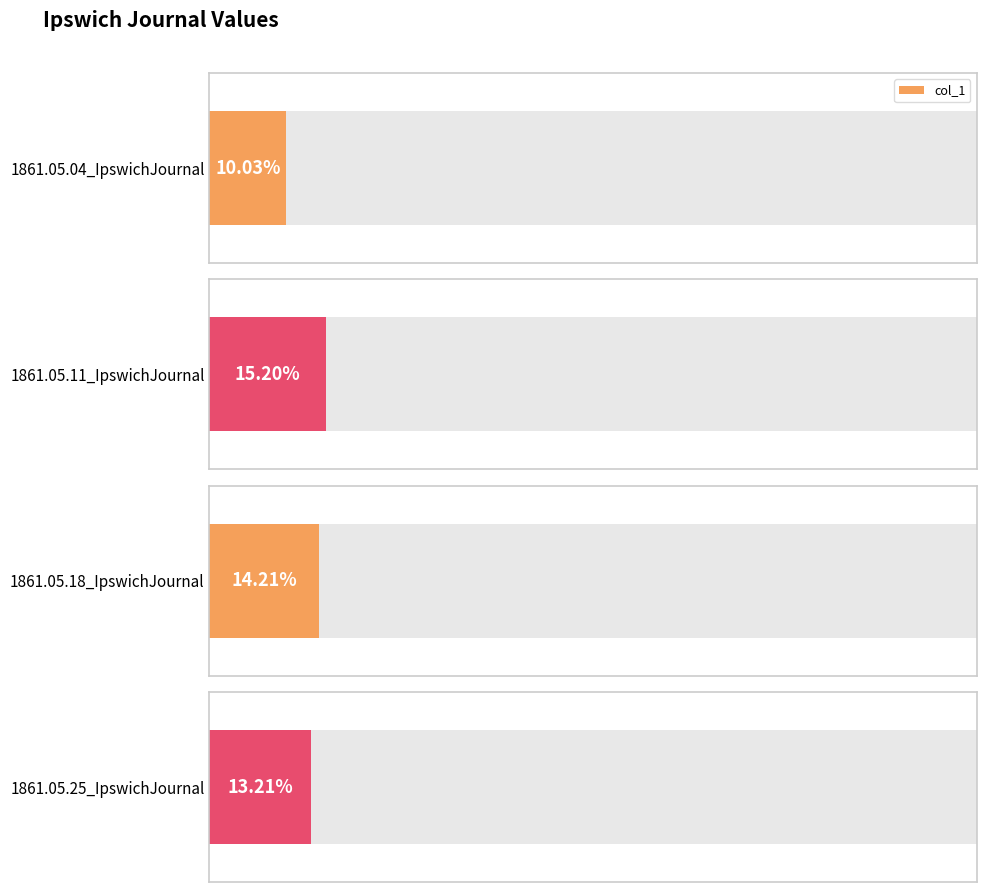

What is the sum of all values?

0.5